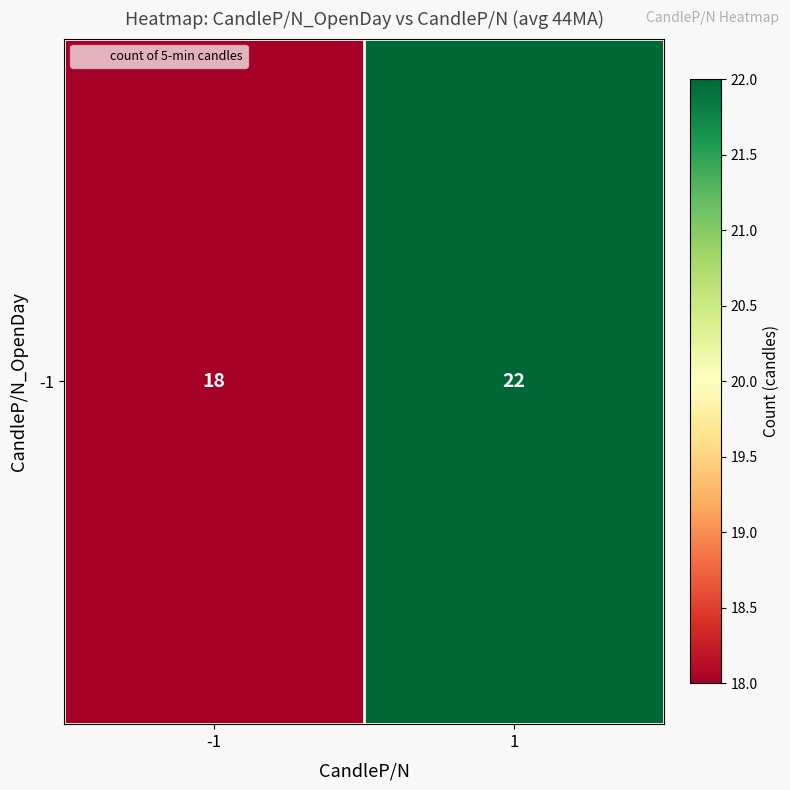

The chart shows a value of 5 at 1. True or false?

False